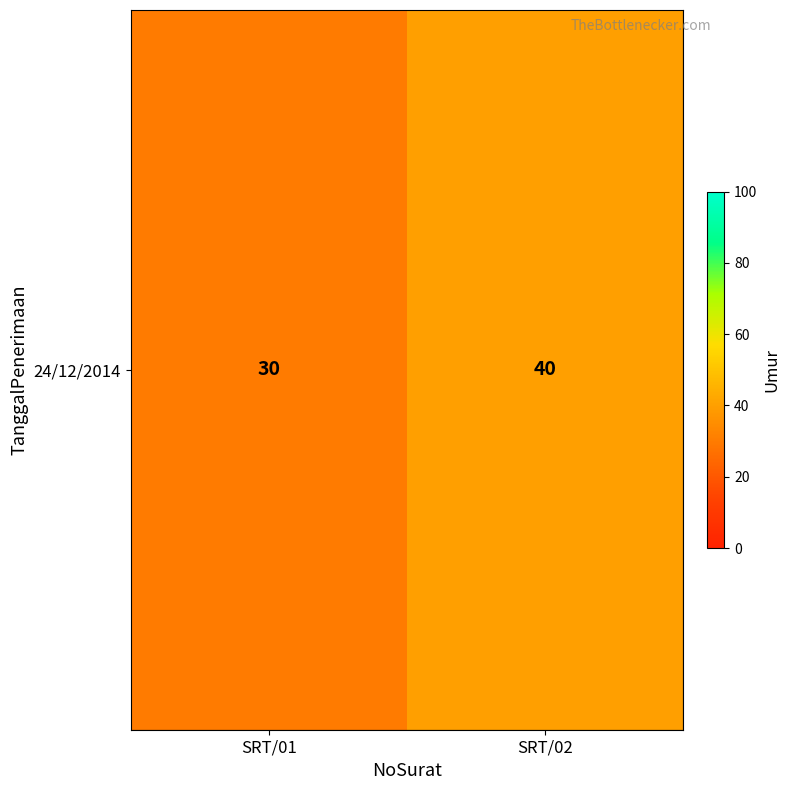

List the labels in order of value, largest first.

SRT/02, SRT/01